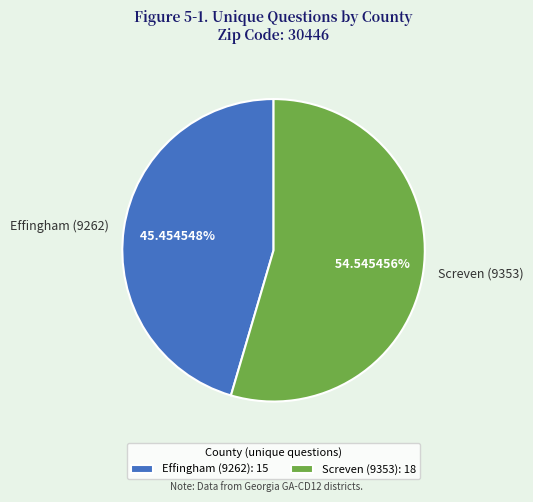

What is the largest slice in the pie chart?

Screven (9353)